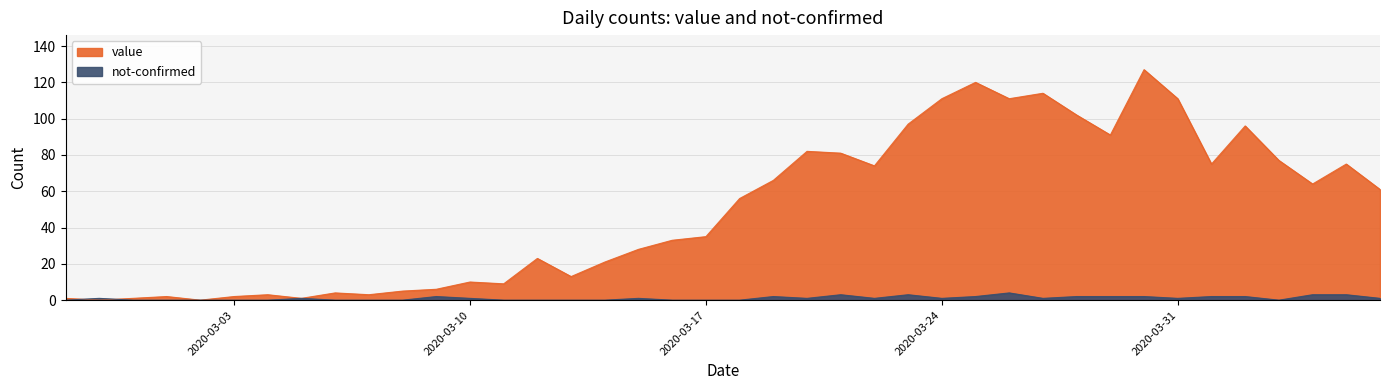

What is the label of the 40th point from the right?

2020-02-27